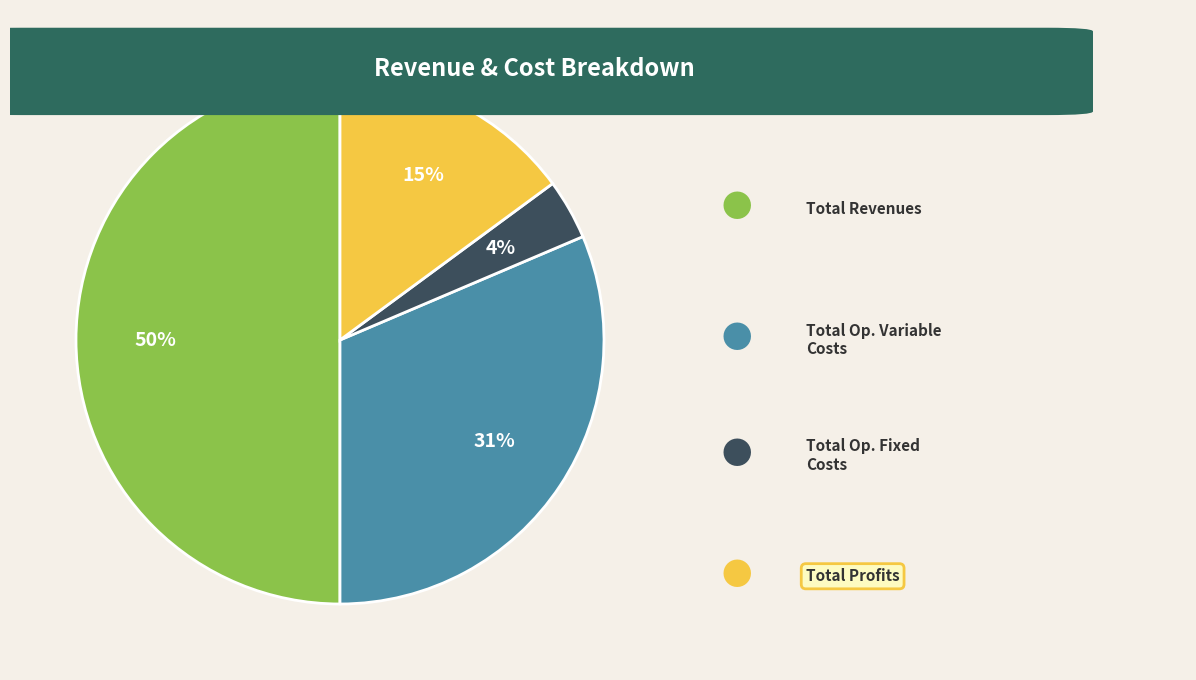

To the nearest percent, what is the average slice percentage?

25%